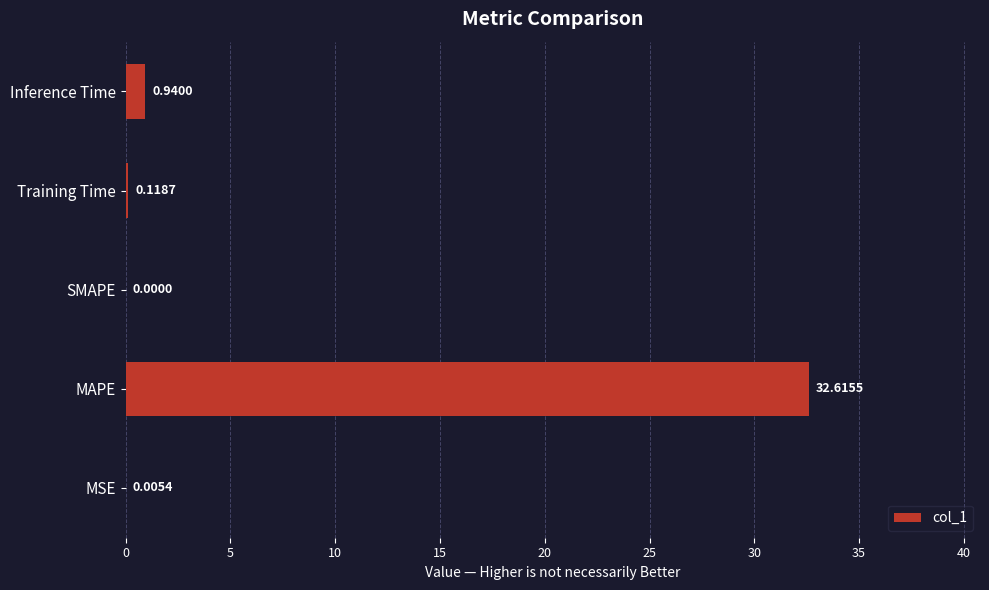

Which label corresponds to the largest value in the chart?

MAPE